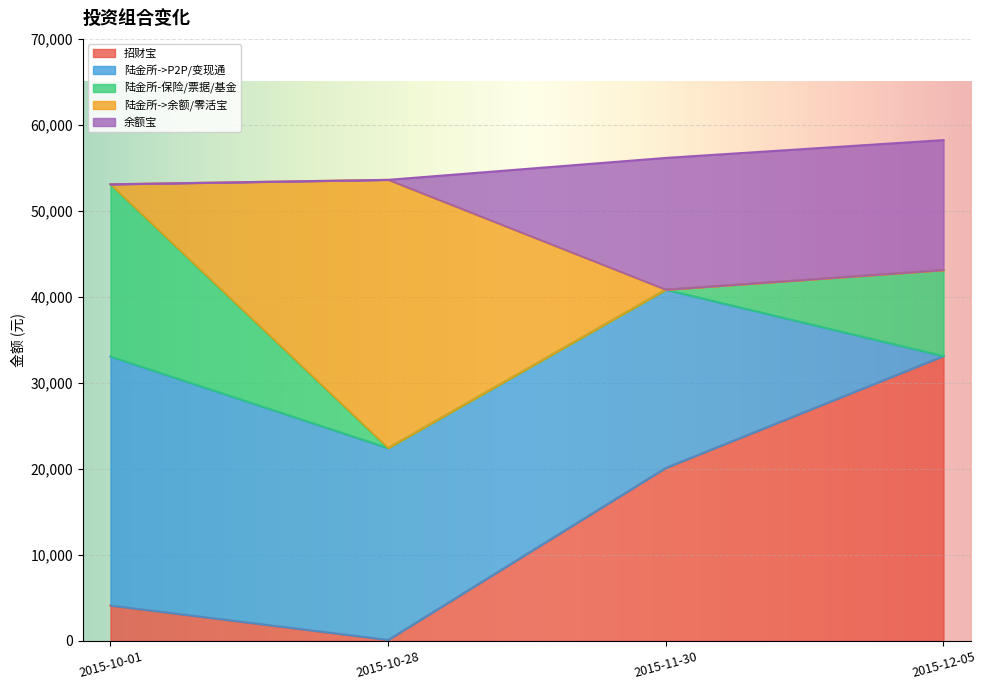

True or false: 余额宝 and 陆金所-保险/票据/基金 cross at least once.

False